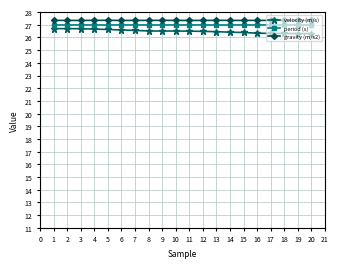

What is the value of the velocity (m/s) point at the 6th from the left?

26.6